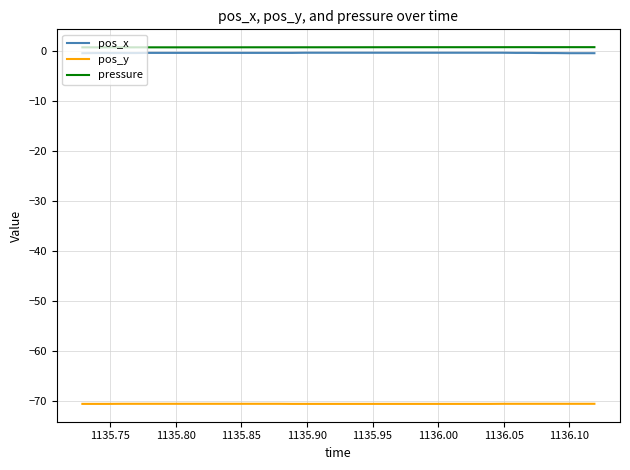

Does the chart display data point markers on the line(s)?

No